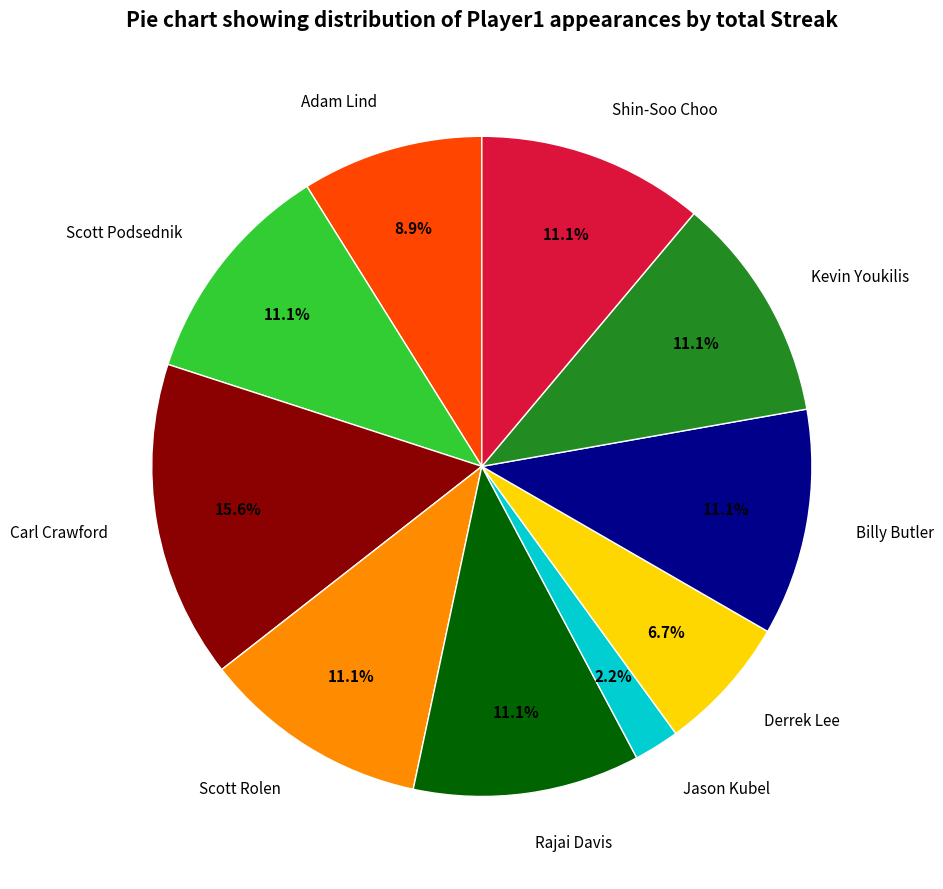

Do Carl Crawford and Kevin Youkilis together represent more than half of the pie?

No